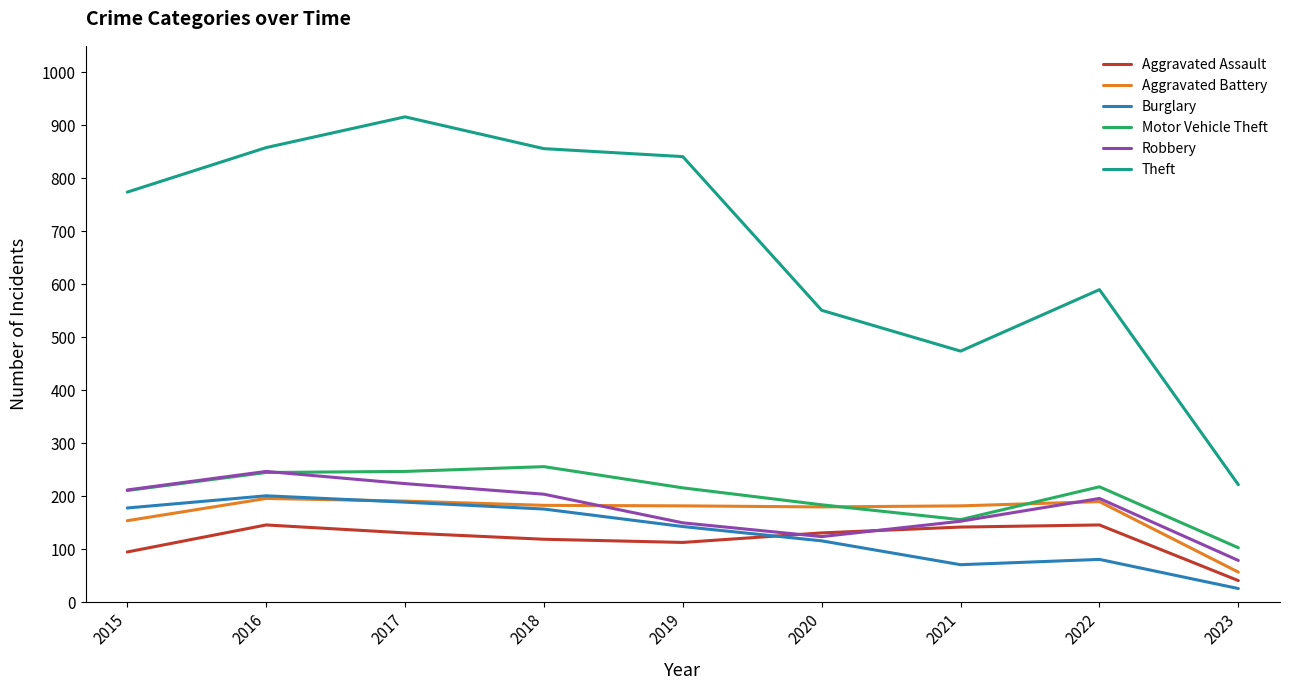

Between 2015 and 2020, which series saw the biggest shift?

Theft